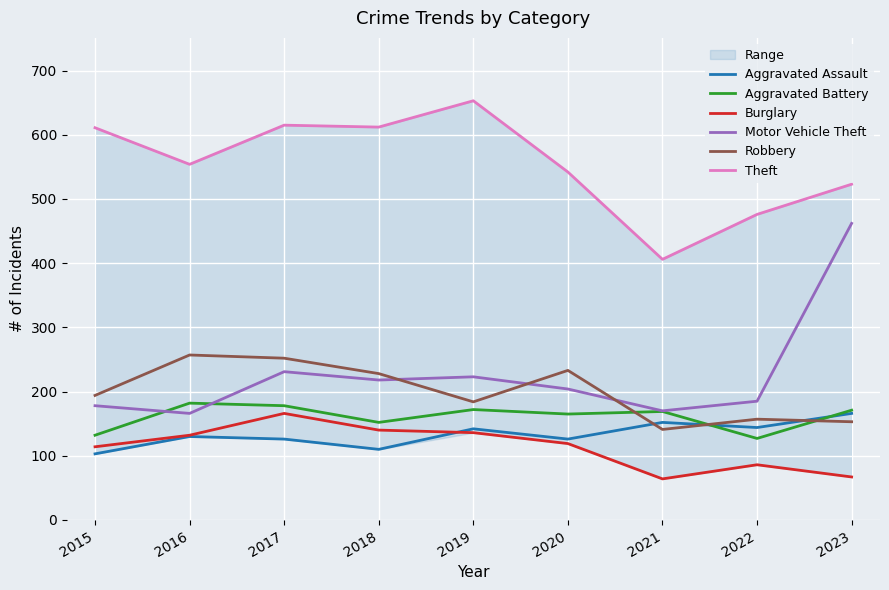

What is the spread (max minus min) of values at 2015?

508